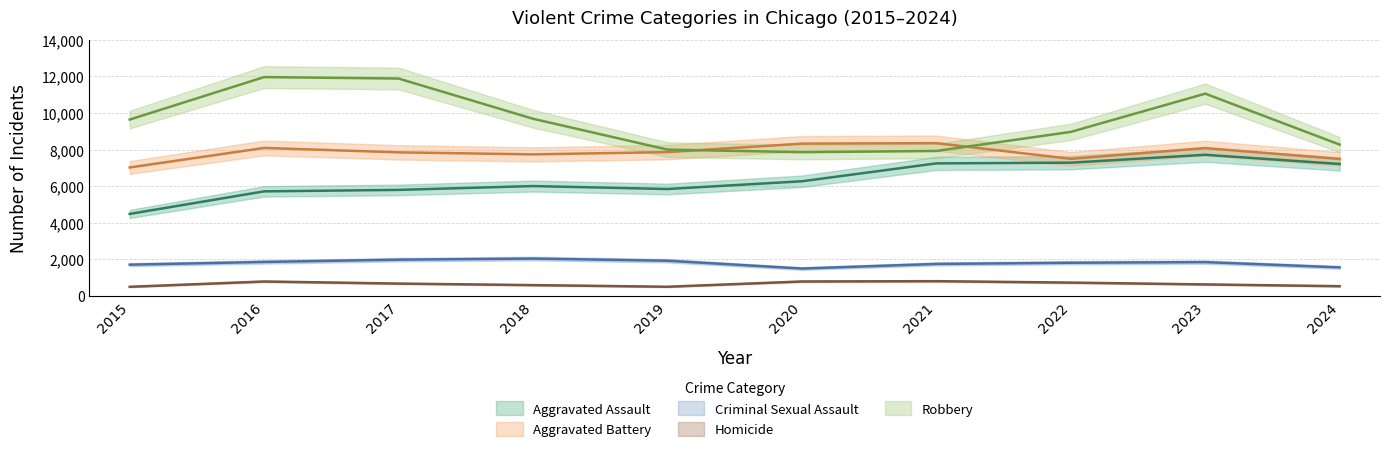

What are all the series names shown in the legend?

Aggravated Assault, Aggravated Battery, Criminal Sexual Assault, Homicide, Robbery